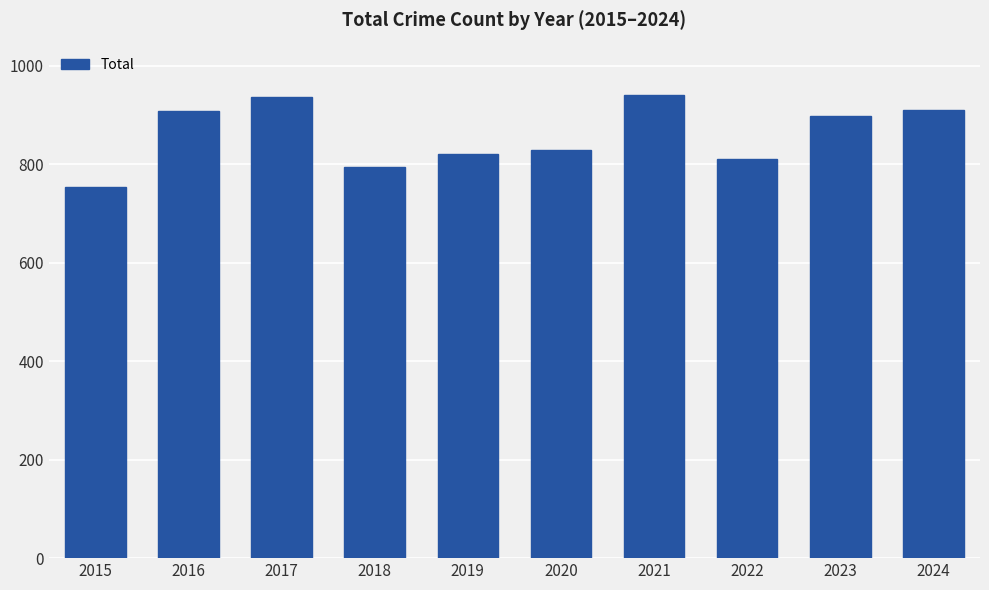

What is the minimum value shown in the chart?

754